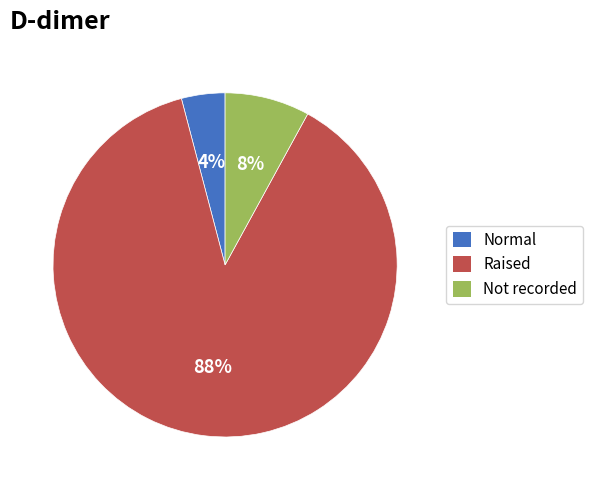

What is the smallest slice in the pie chart?

Normal